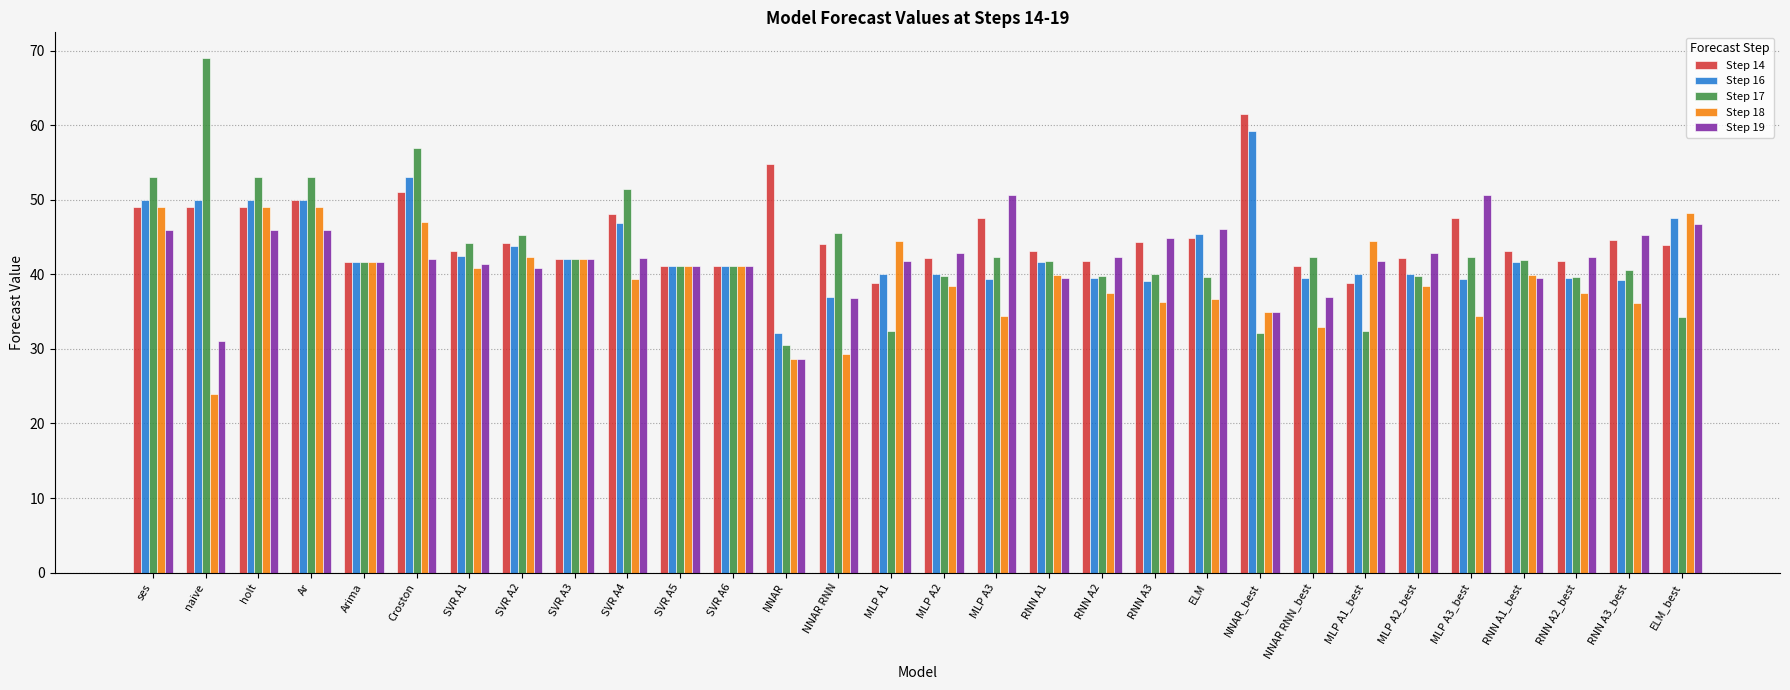

What is the smallest value displayed?

24.0